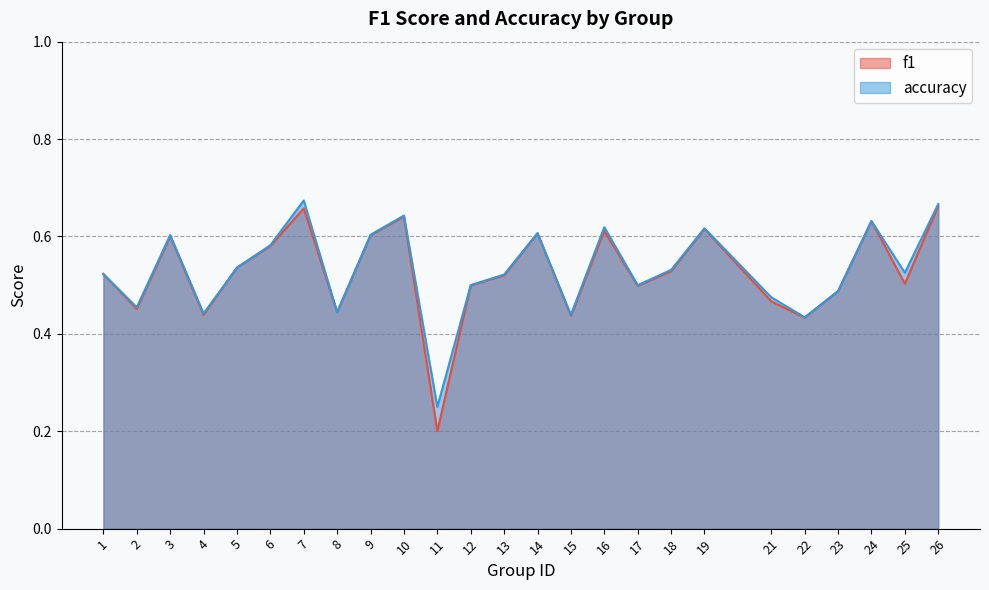

What is the total value across all series at 13?

1.0